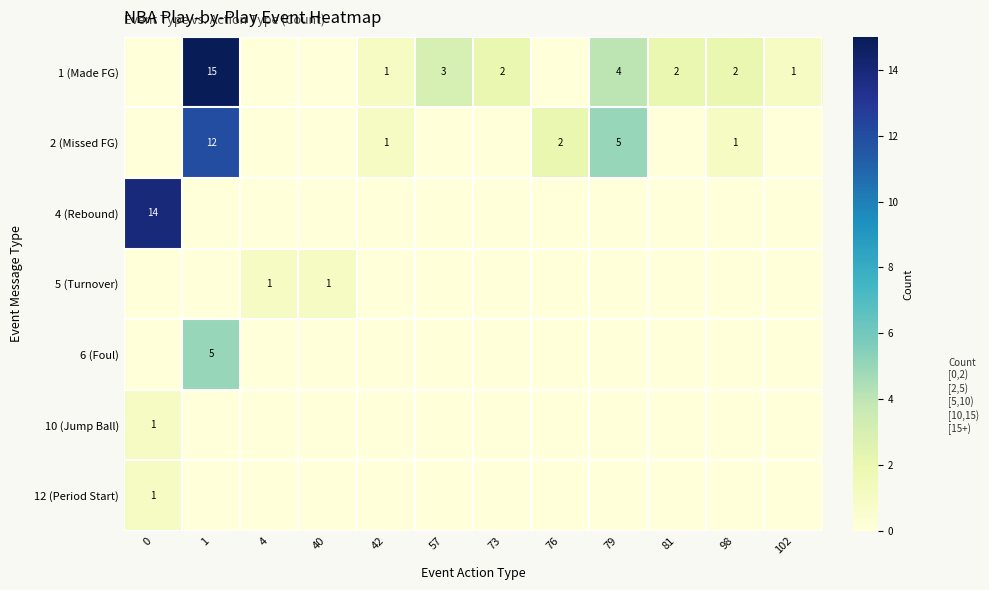

Is it true that 2 (Missed FG) equals 12 at 1?

True